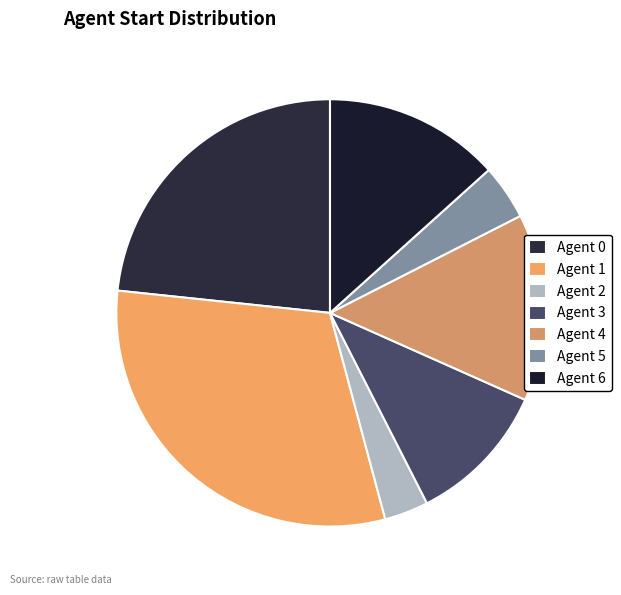

What is the change in value from Agent 0 to Agent 3?

-15